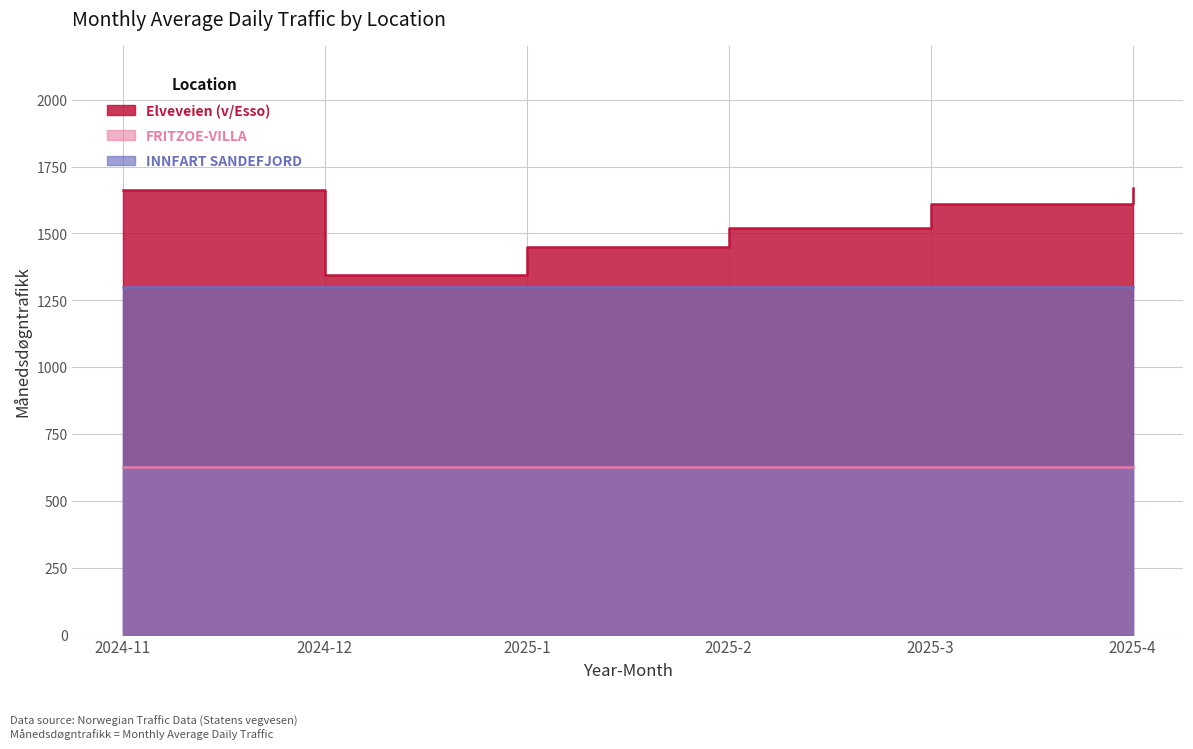

What is the difference between the Elveveien (v/Esso) values at 2024-11 and 2025-1?

214